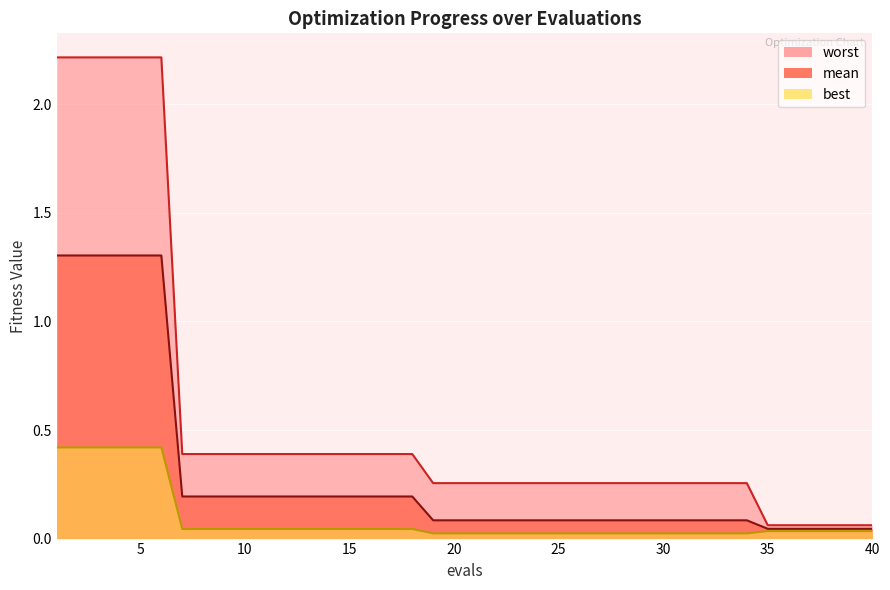

True or false: mean and best cross at least once.

False